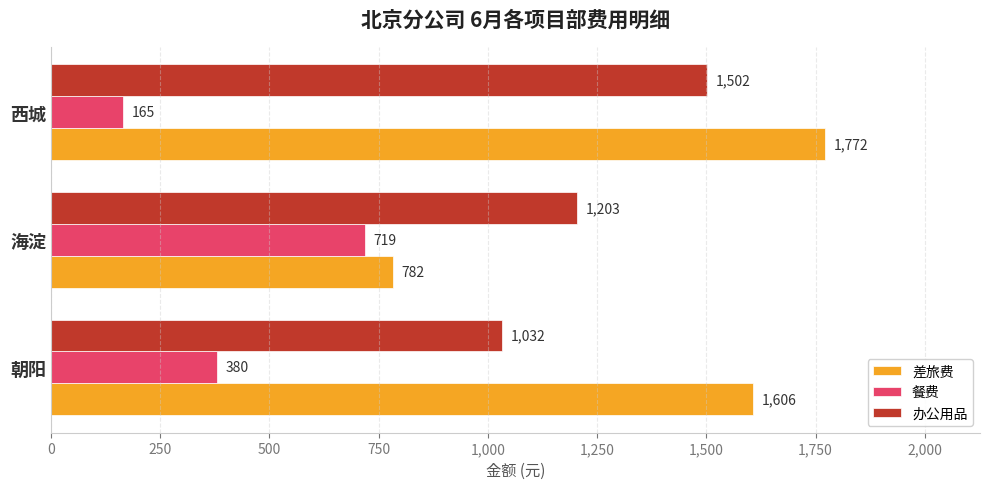

List the series in order of their peak value, highest first.

差旅费, 办公用品, 餐费